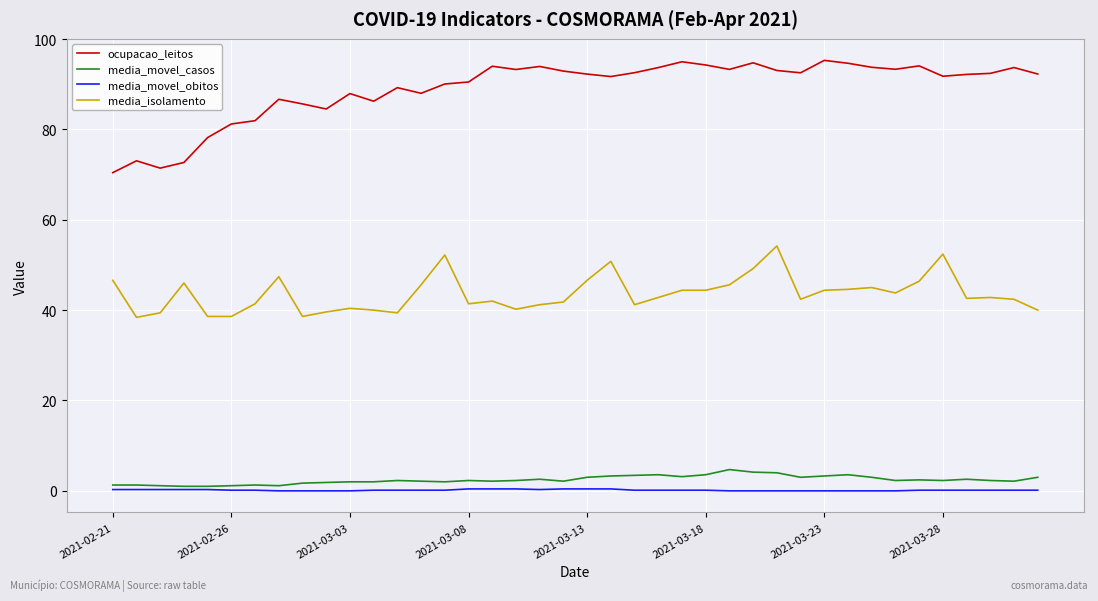

What is the maximum value shown in the chart?

95.3